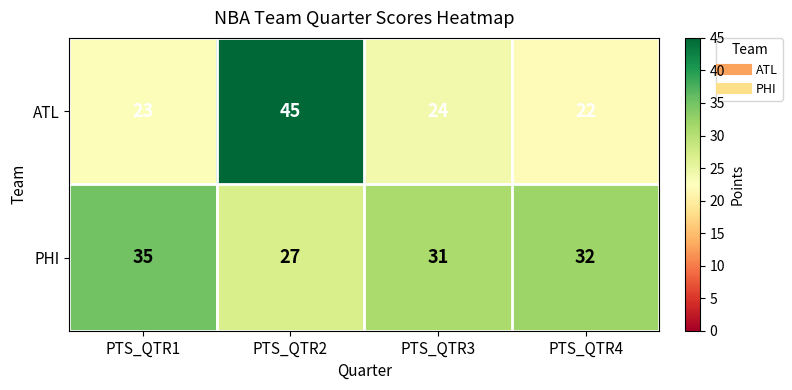

Which series changed the most between PTS_QTR2 and PTS_QTR4?

ATL